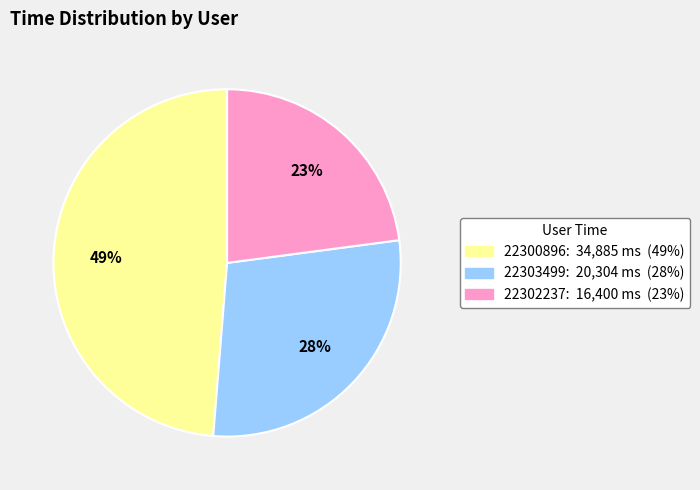

To the nearest percent, what is the difference between the largest and smallest slice percentages?

26%